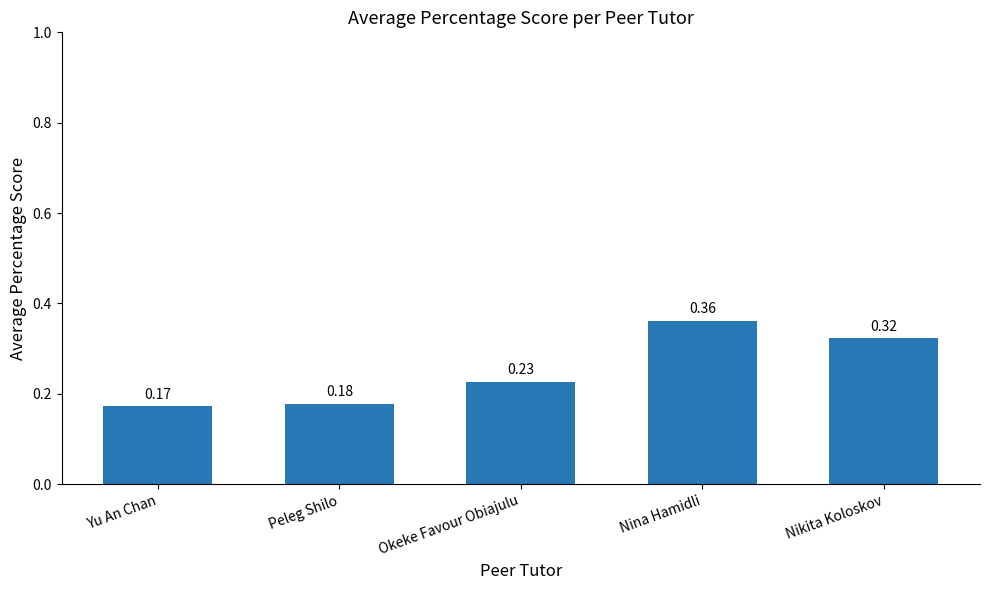

Which label corresponds to the largest value in the chart?

Nina Hamidli